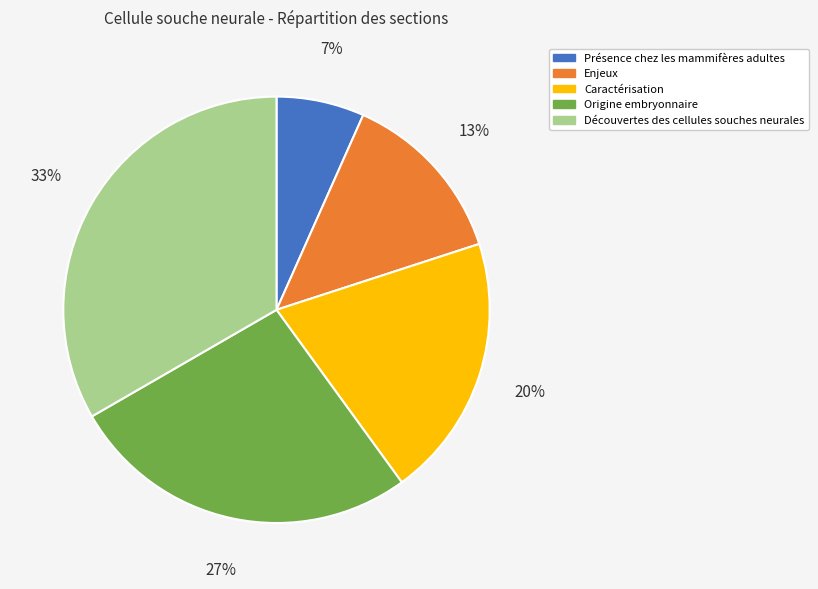

Which category has the smallest portion of the pie?

Présence chez les mammifères adultes